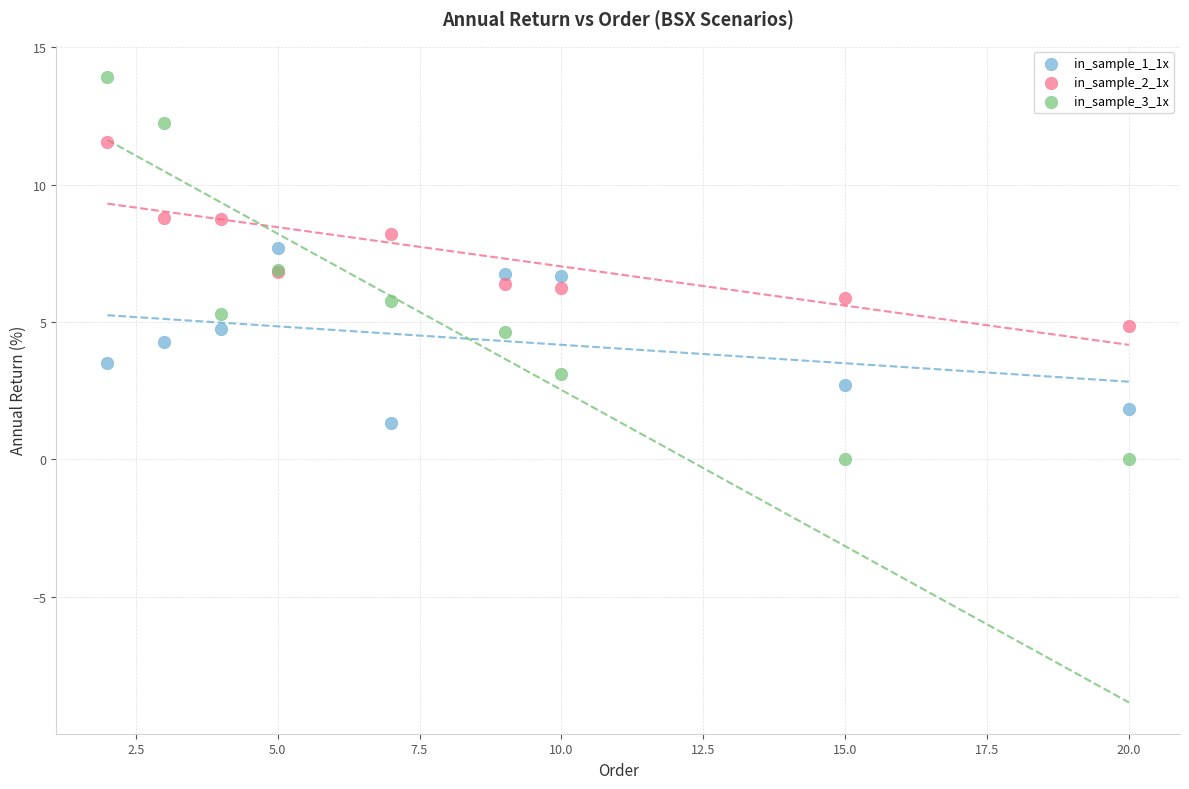

Which series reaches the maximum Y coordinate?

in_sample_3_1x